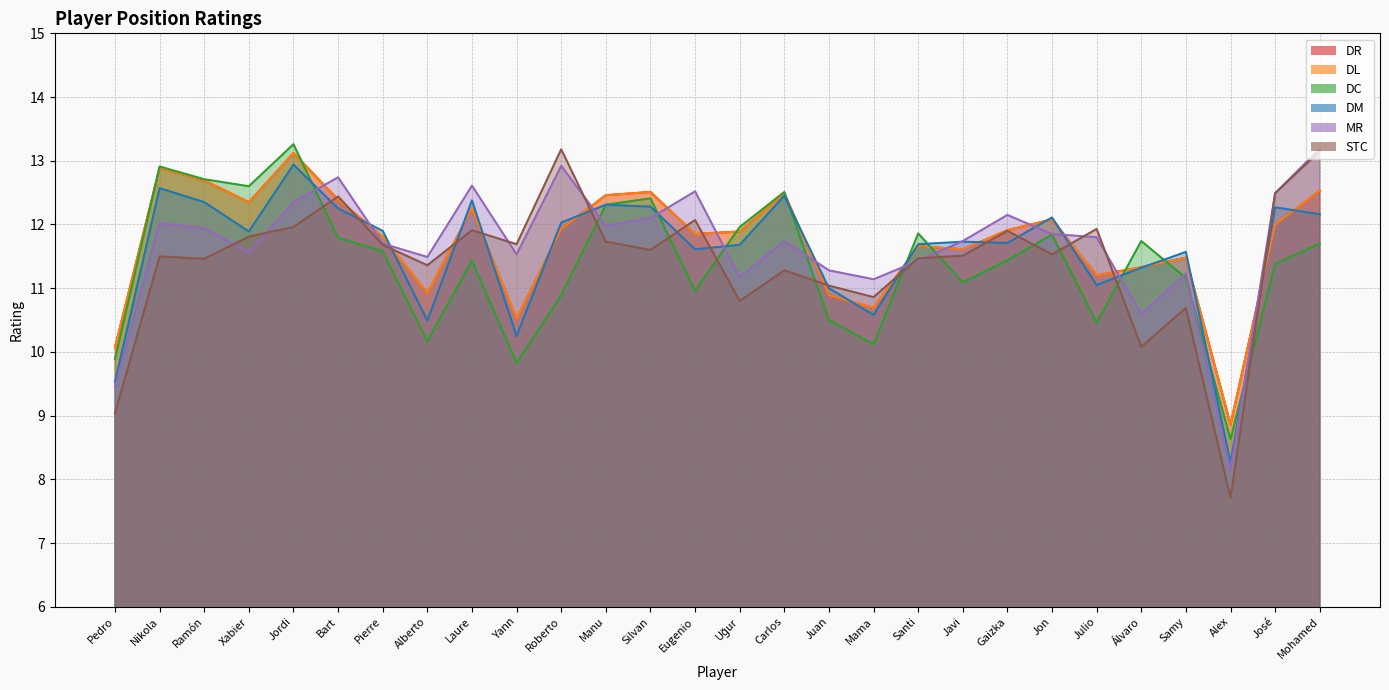

How many times do DM and MR cross each other?

13